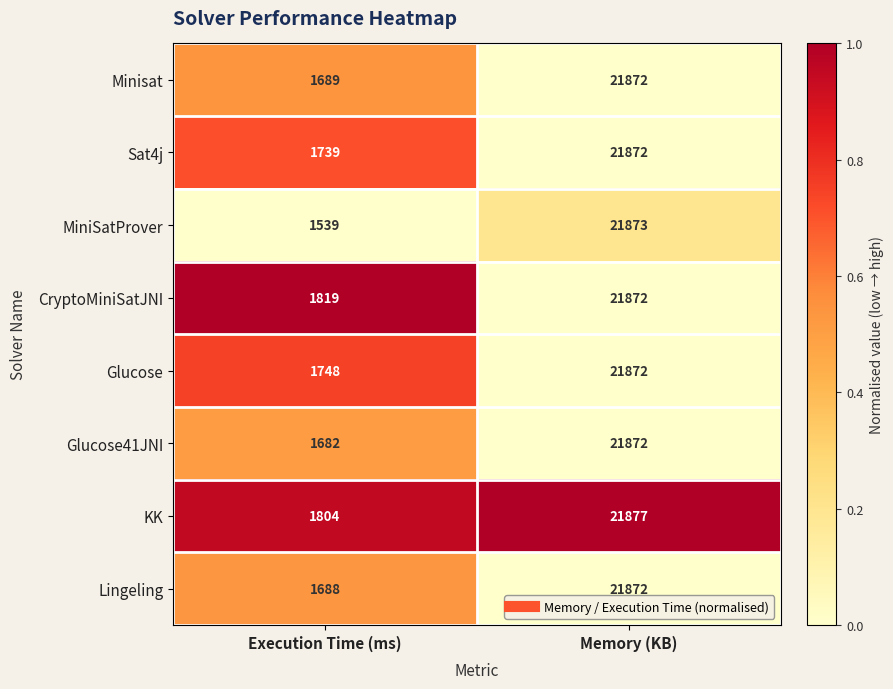

Reading left to right, what are all the values shown in this chart?

Minisat: Execution Time (ms)=1689	Memory (KB)=21872
Sat4j: Execution Time (ms)=1739	Memory (KB)=21872
MiniSatProver: Execution Time (ms)=1539	Memory (KB)=21873
CryptoMiniSatJNI: Execution Time (ms)=1819	Memory (KB)=21872
Glucose: Execution Time (ms)=1748	Memory (KB)=21872
Glucose41JNI: Execution Time (ms)=1682	Memory (KB)=21872
KK: Execution Time (ms)=1804	Memory (KB)=21877
Lingeling: Execution Time (ms)=1688	Memory (KB)=21872